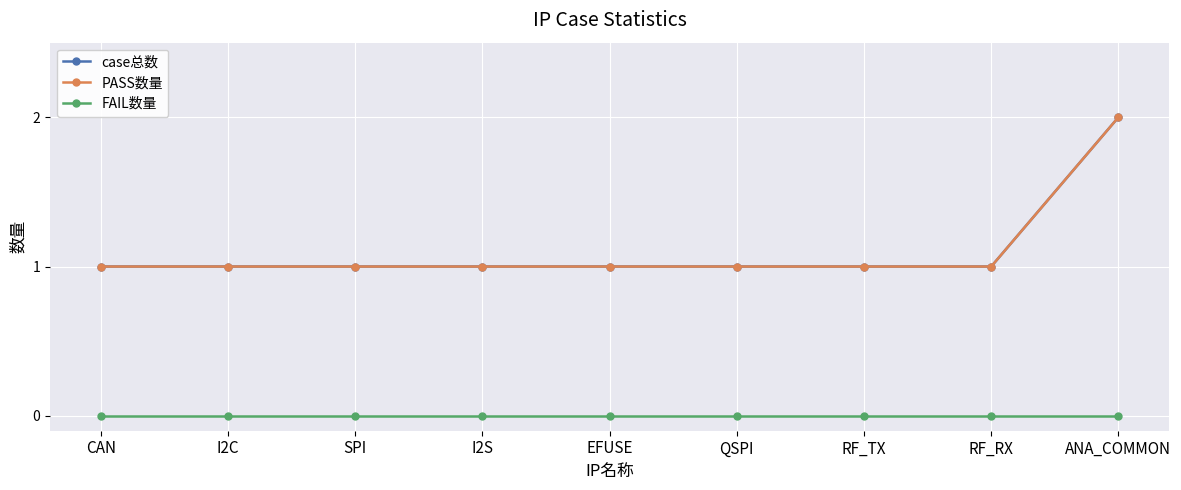

What is the label of the 9th point from the left?

ANA_COMMON